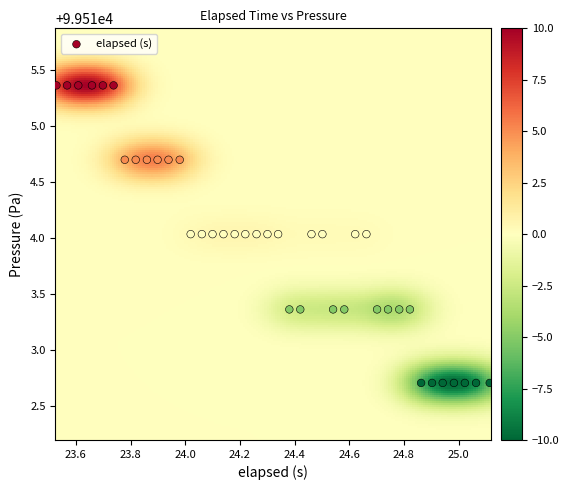

What is the range of Y values (max minus min)?

2.7